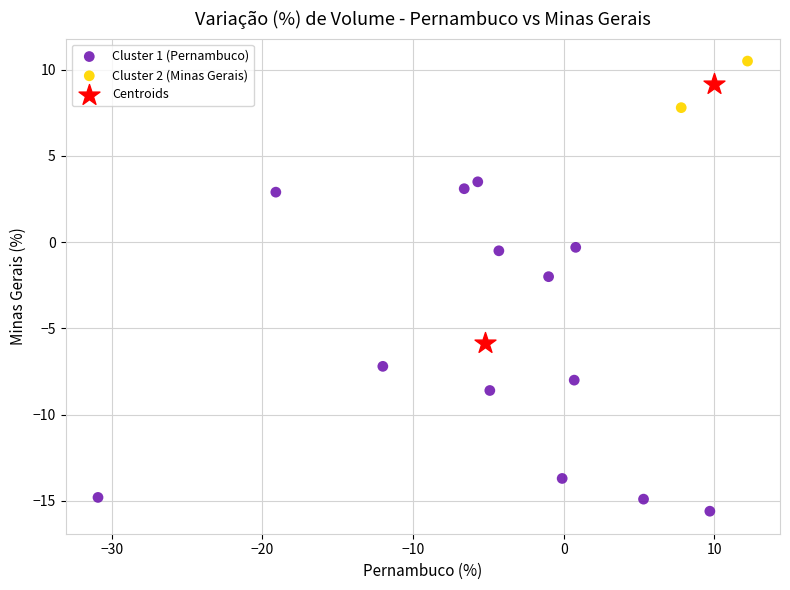

Which series contains the highest Y value?

Cluster 2 (Minas Gerais)